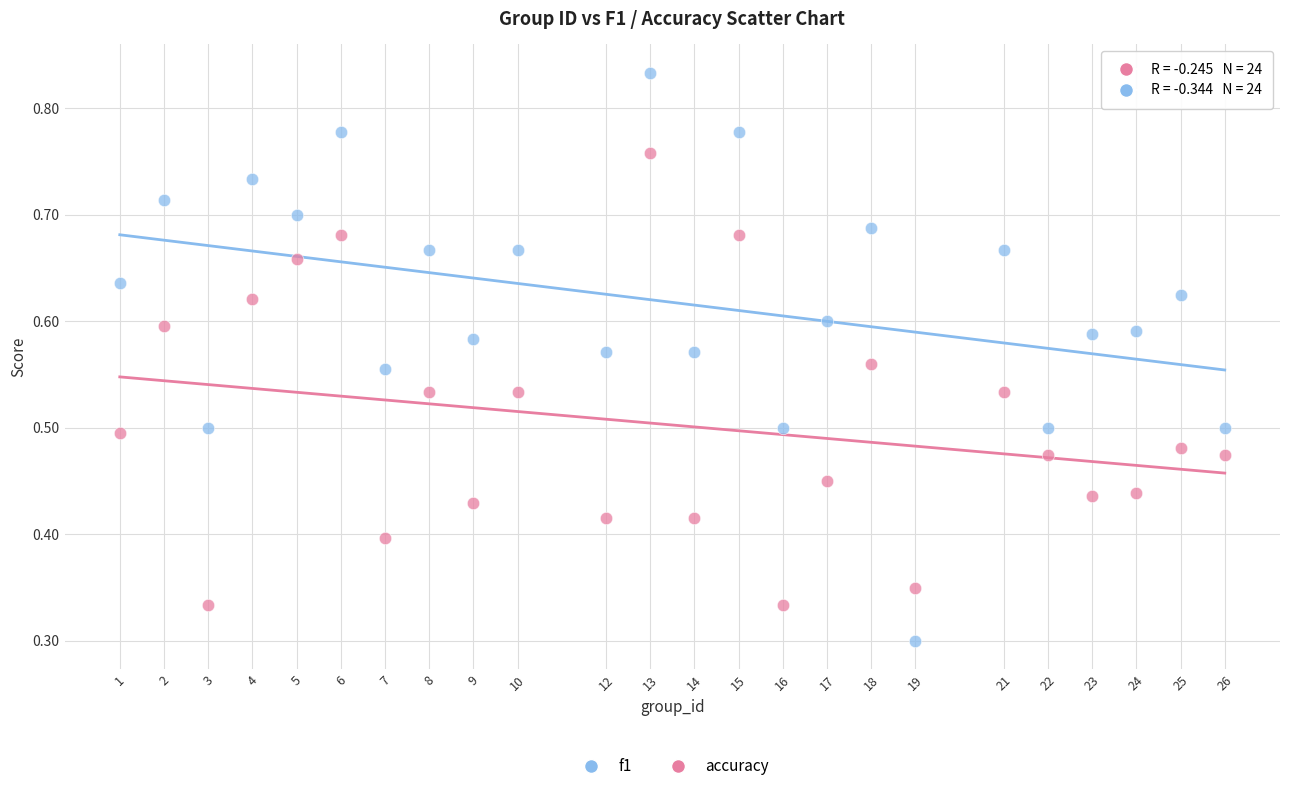

Across all data points, what is the range of X values (max minus min)?

25.0